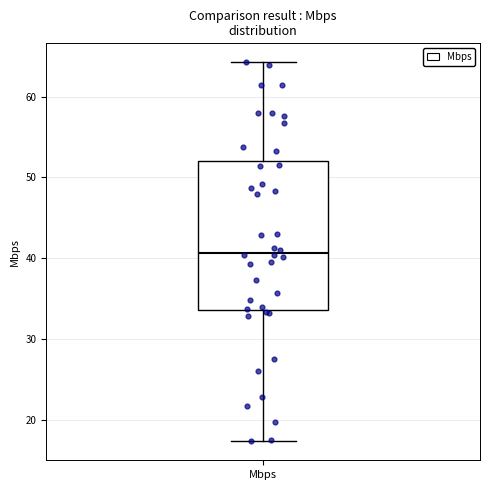

Where does the median line of the box for Mbps sit on the y-axis? The values are not printed on the chart, so give them approximately, as read against the axis.

41